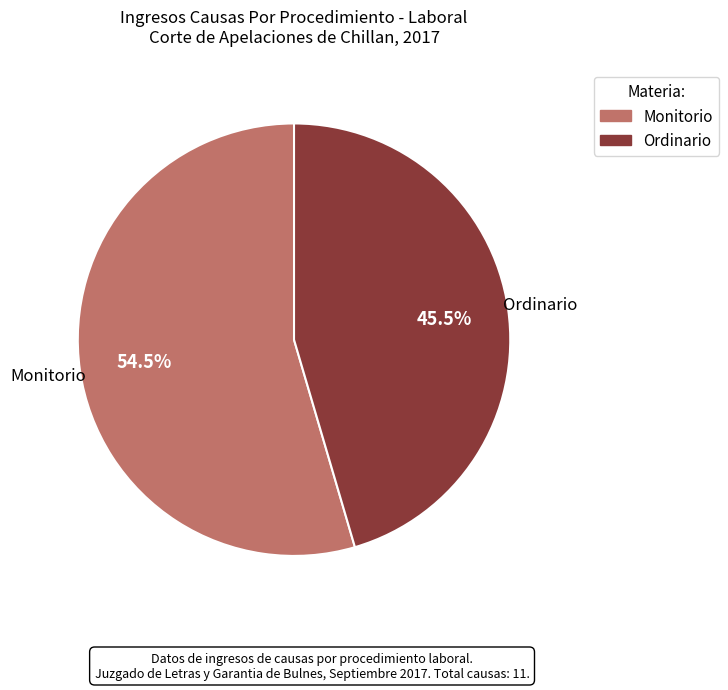

To the nearest percent, what is the difference between the Monitorio and Ordinario slice percentages?

9%